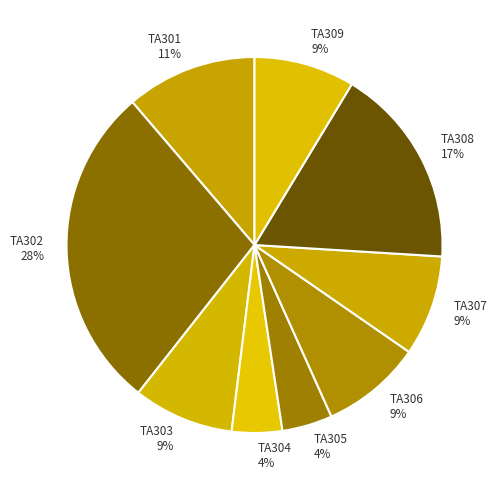

Which has a higher value, TA308 or TA309?

TA308